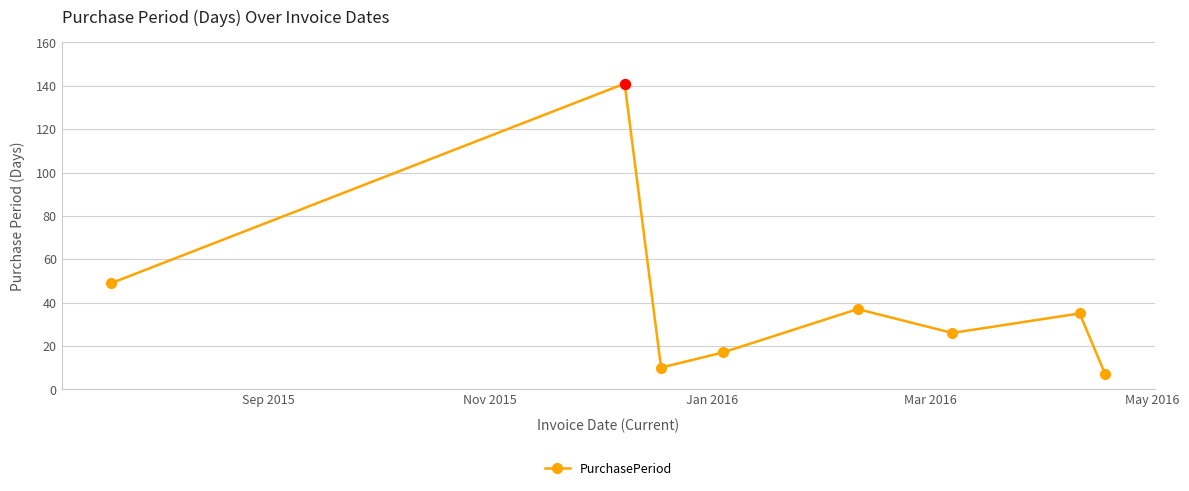

What is the sum of all values?

322